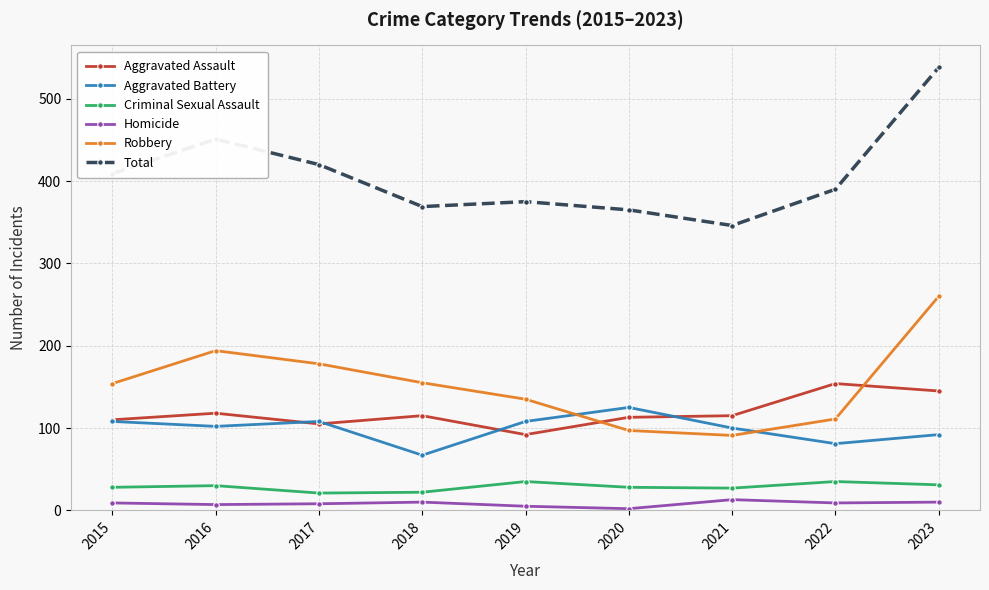

Does the chart have visible grid lines?

Yes